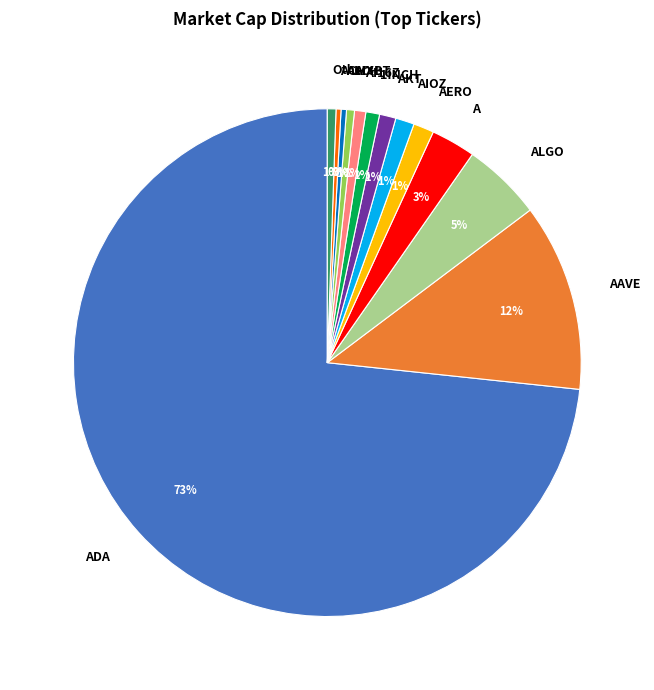

Which has a higher value, AKT or ADA?

ADA